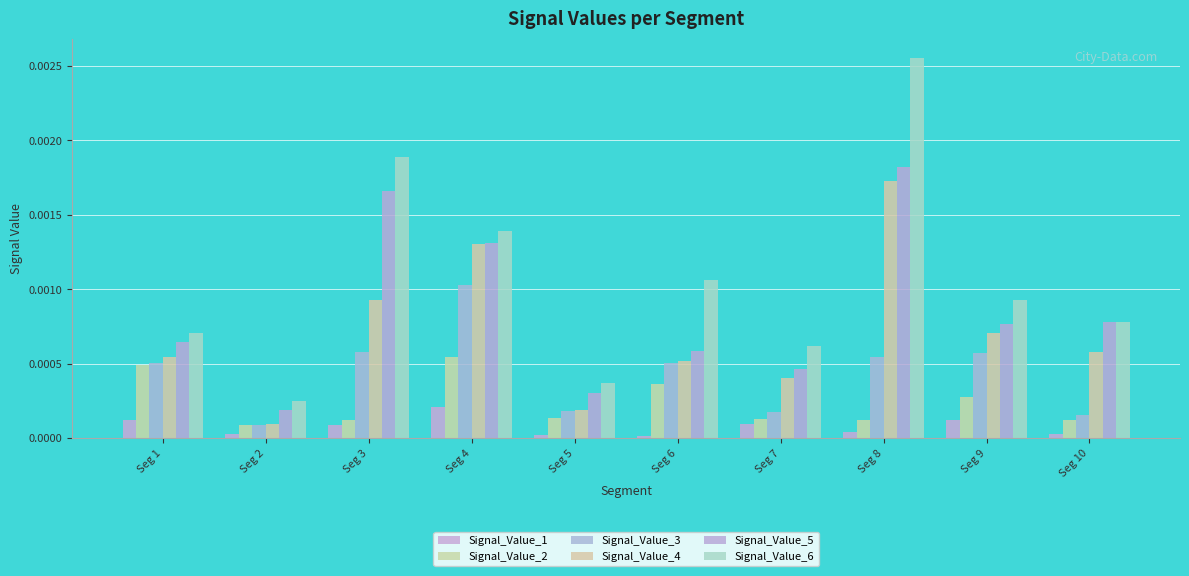

Is it true that Signal_Value_4 equals 0.0 at Seg 2?

True